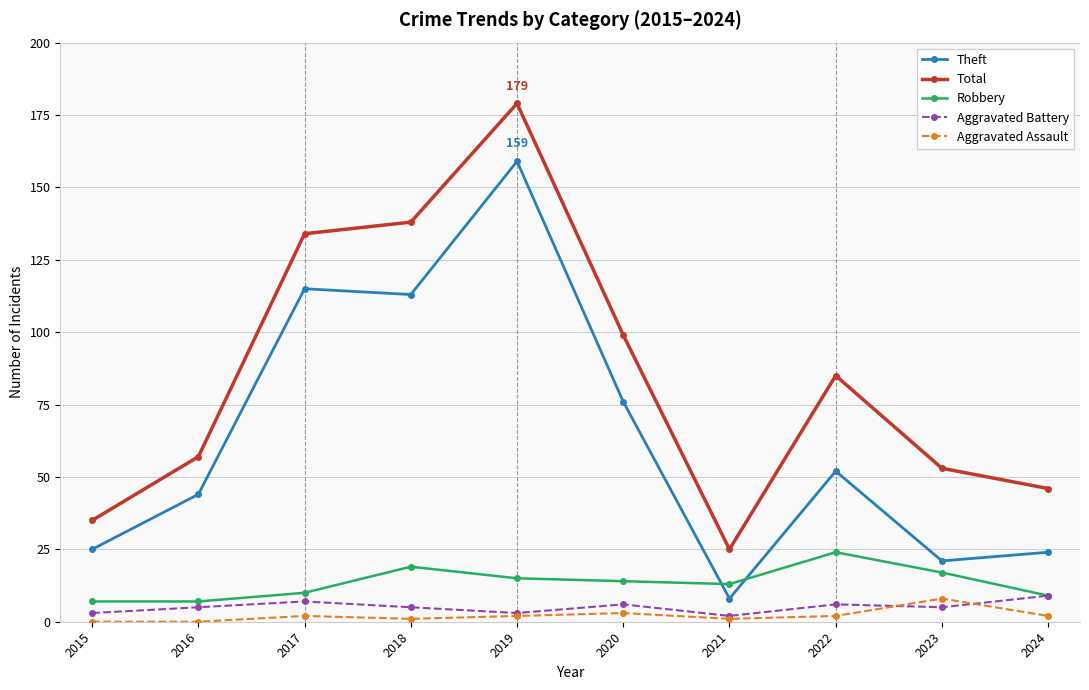

What is the value of the Theft point at the 10th from the left?

24